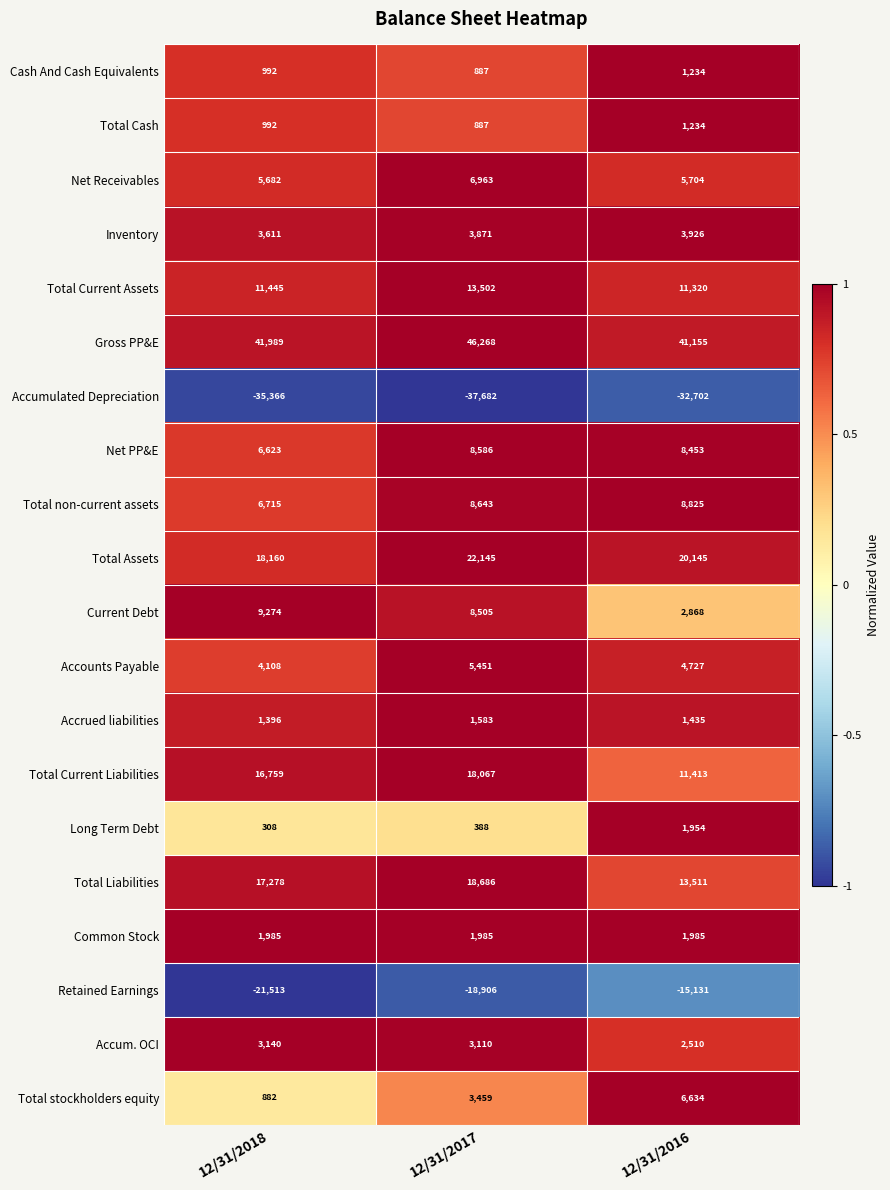

Which series has the largest range (max minus min)?

Total Current Liabilities